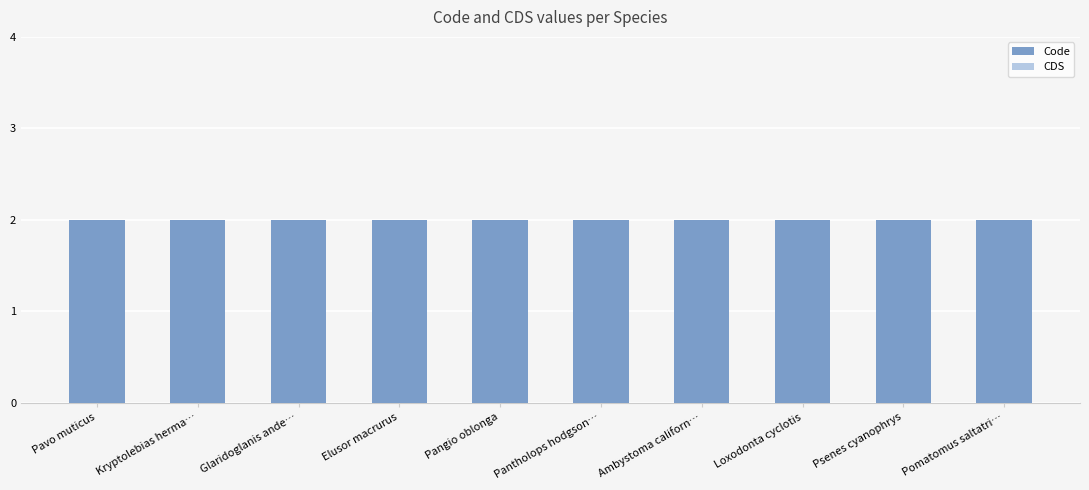

Reading left to right, transcribe all the data shown in this chart.

Code: Pavo muticus=2	Kryptolebias herma…=2	Glaridoglanis ande…=2	Elusor macrurus=2	Pangio oblonga=2	Pantholops hodgson…=2	Ambystoma californ…=2	Loxodonta cyclotis=2	Psenes cyanophrys=2	Pomatomus saltatri…=2
CDS: Pavo muticus=0	Kryptolebias herma…=0	Glaridoglanis ande…=0	Elusor macrurus=0	Pangio oblonga=0	Pantholops hodgson…=0	Ambystoma californ…=0	Loxodonta cyclotis=0	Psenes cyanophrys=0	Pomatomus saltatri…=0